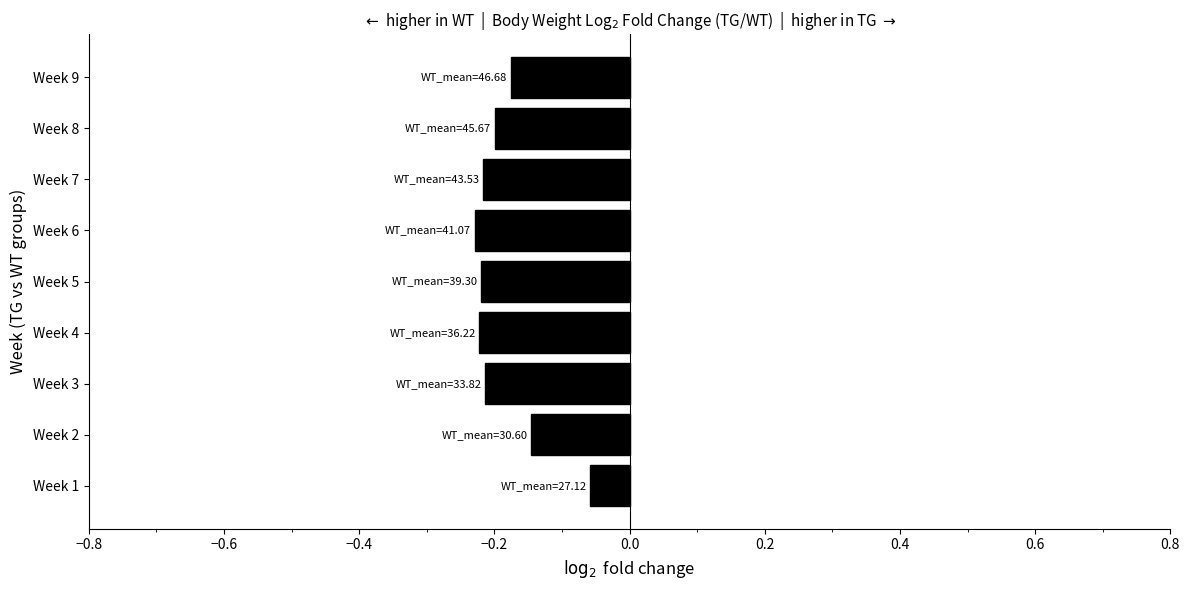

Which label corresponds to the largest value in the chart?

Week 1